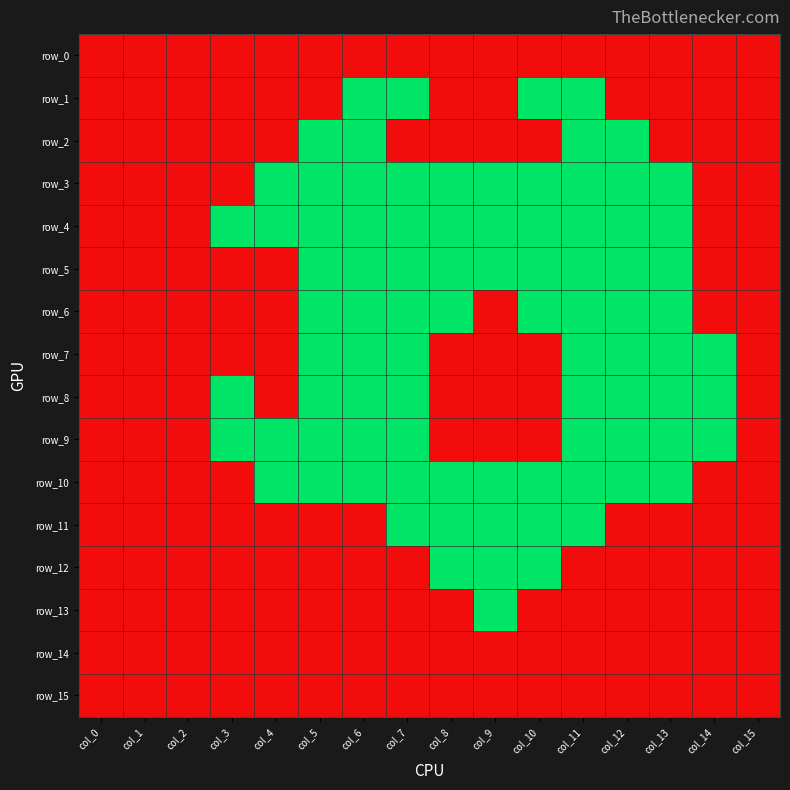

What is the greatest value displayed?

1